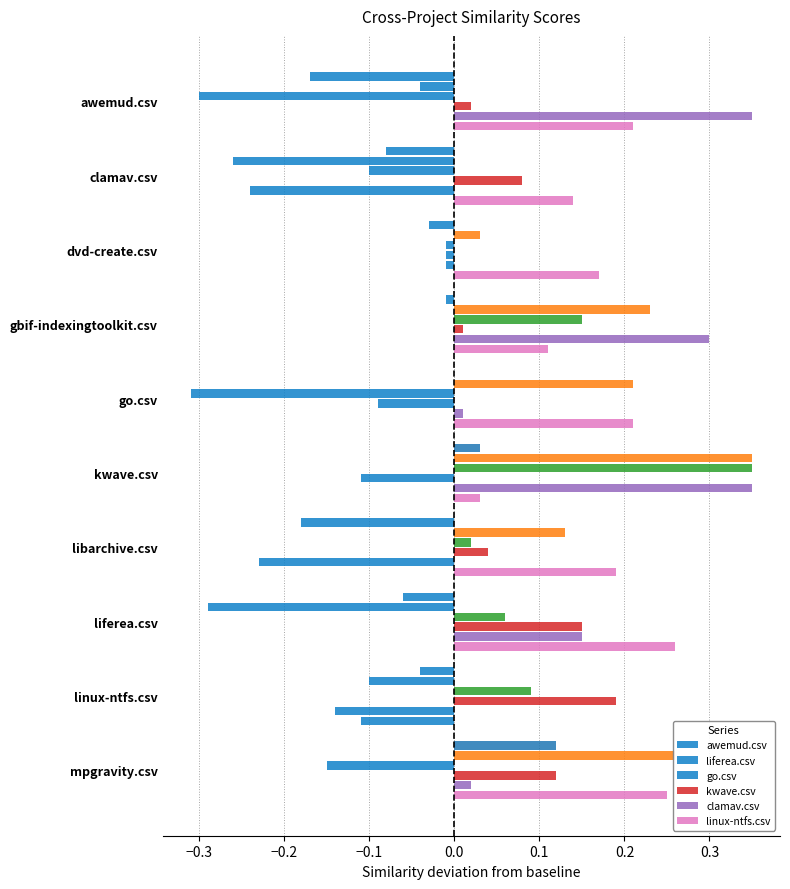

What is the maximum value shown in the chart?

0.3